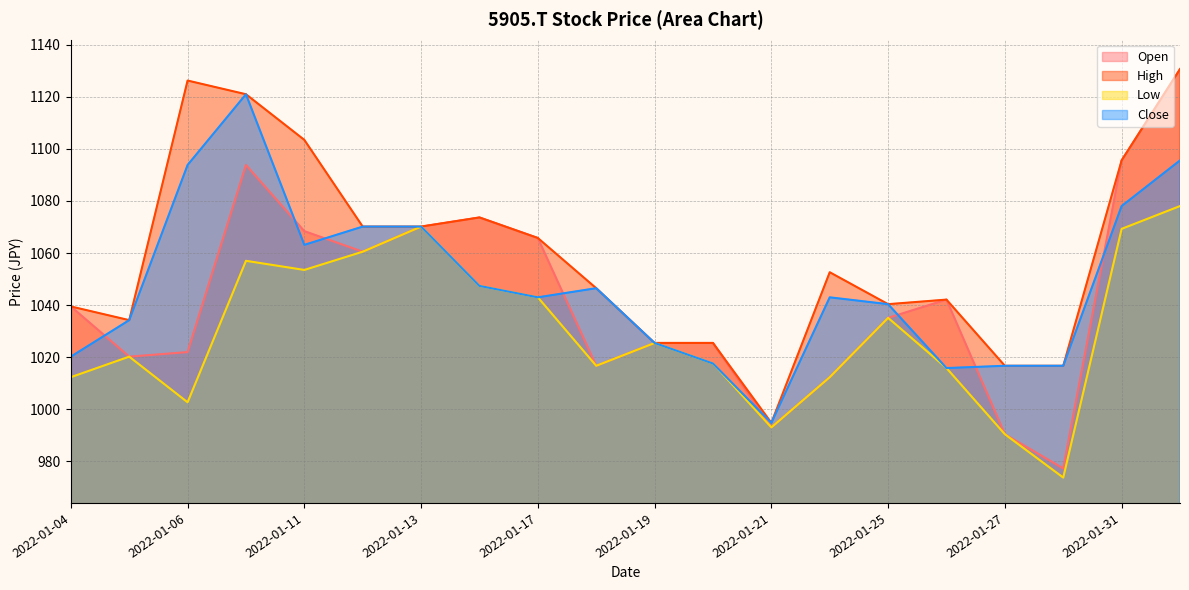

True or false: Close and High cross at least once.

True